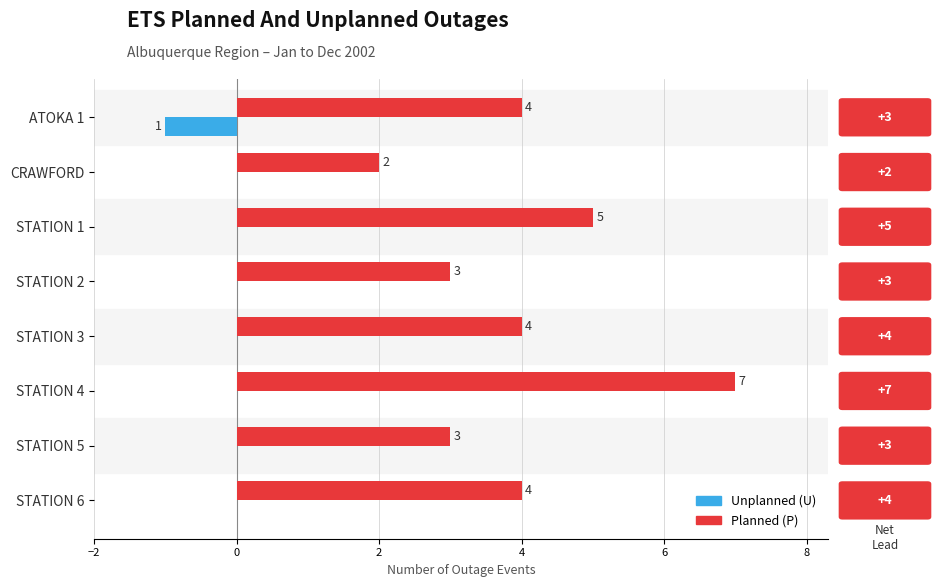

At which category is the sum across all series the highest?

STATION 4